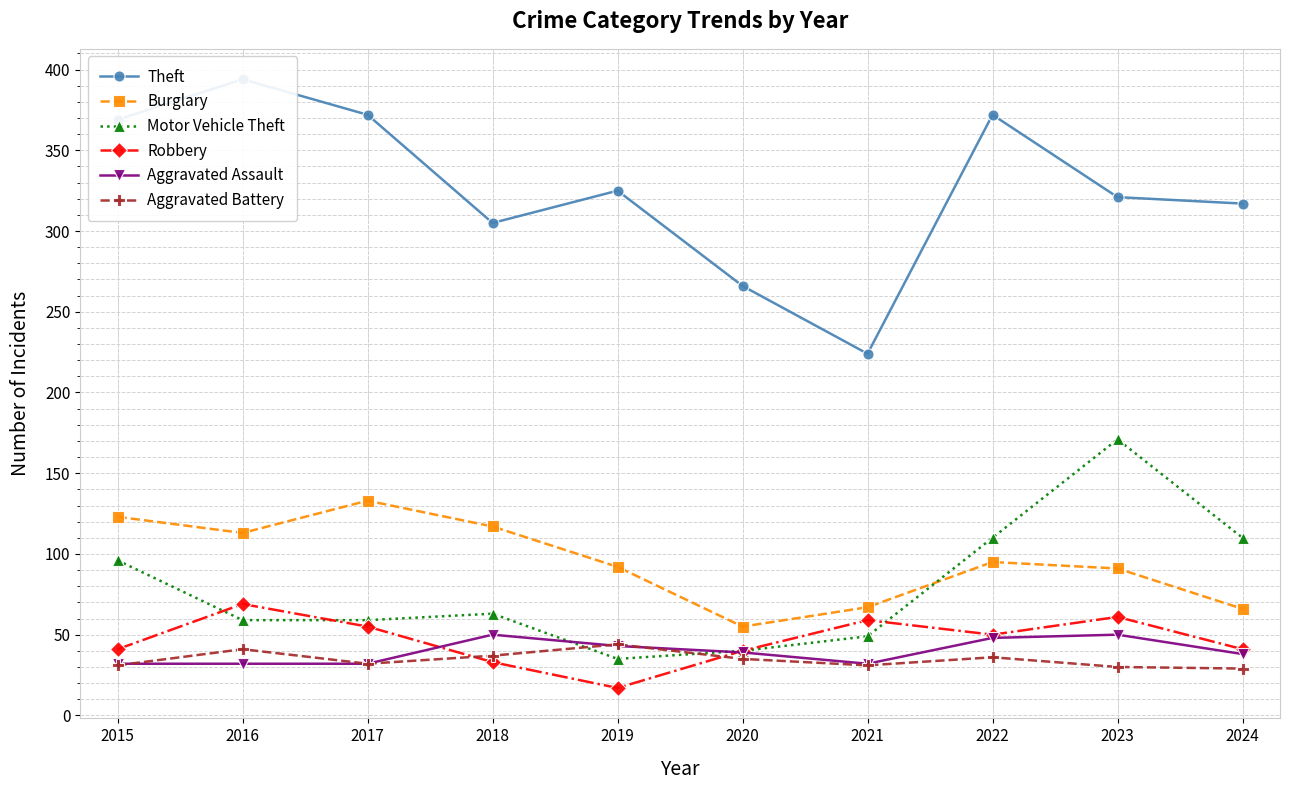

Reading left to right, transcribe all the data shown in this chart.

Theft: 369	394	372	305	325	266	224	372	321	317
Burglary: 123	113	133	117	92	55	67	95	91	66
Motor Vehicle Theft: 96	59	59	63	35	40	49	110	171	110
Robbery: 41	69	55	33	17	40	59	50	61	41
Aggravated Assault: 32	32	32	50	43	39	32	48	50	38
Aggravated Battery: 31	41	32	37	44	35	31	36	30	29